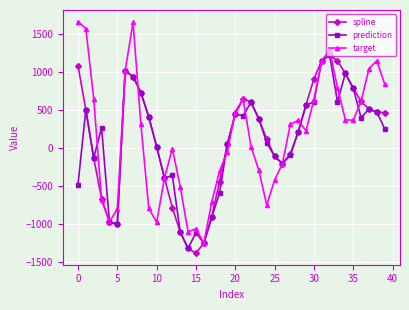

Which series has the largest range (max minus min)?

target